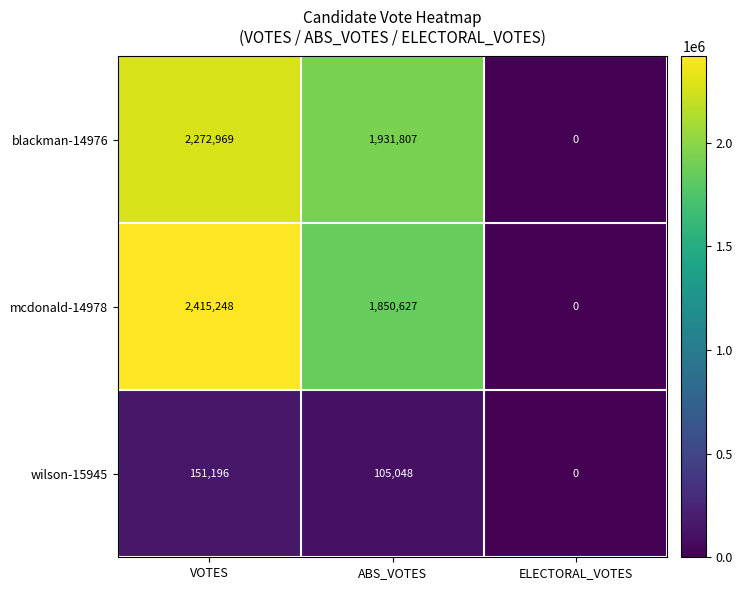

What is the maximum value shown in the chart?

2415248